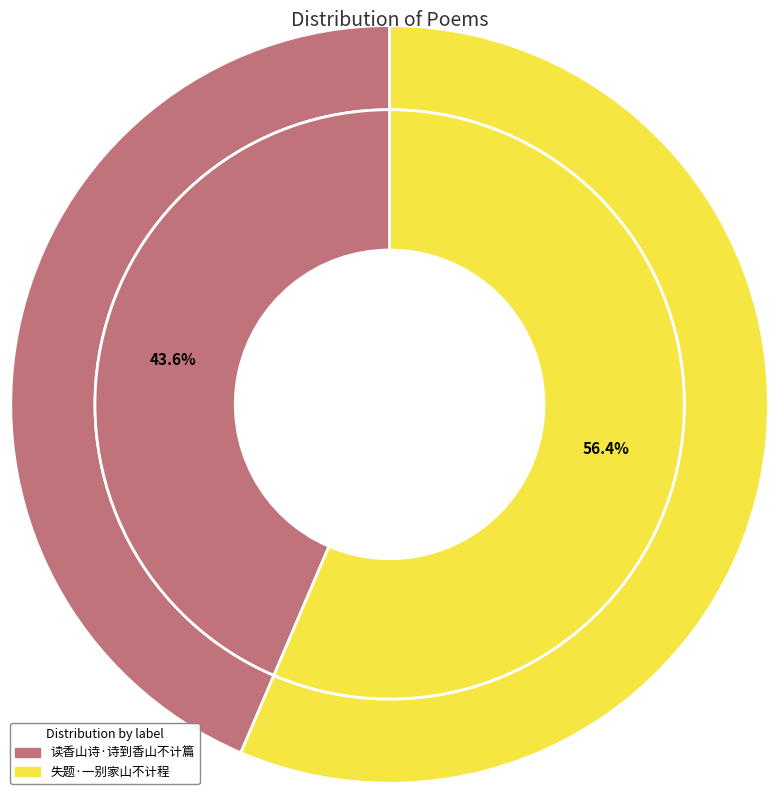

What is the total percentage of 读香山诗·诗到香山不计篇 and 失题·一别家山不计程?

100.0%